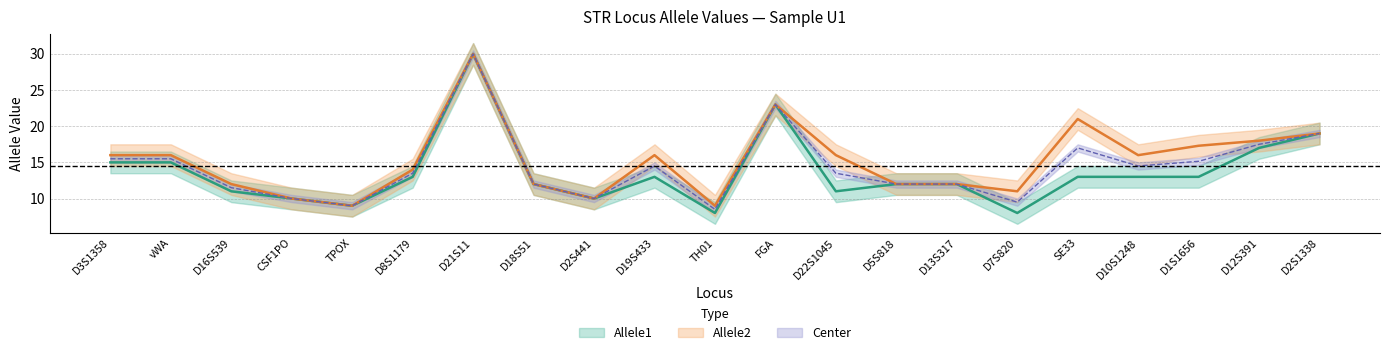

Which category has the lowest value in the Allele1 series?

TH01